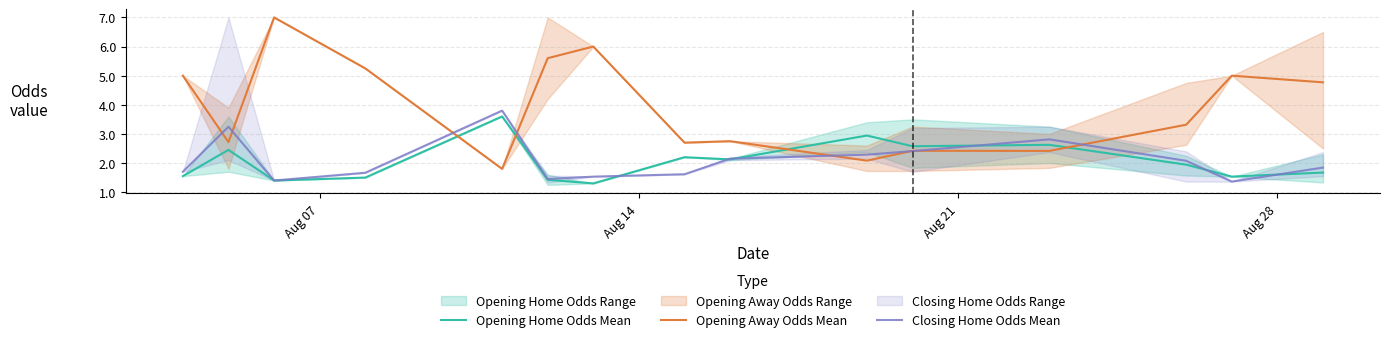

What is the minimum value for Closing Home Odds Mean?

1.4